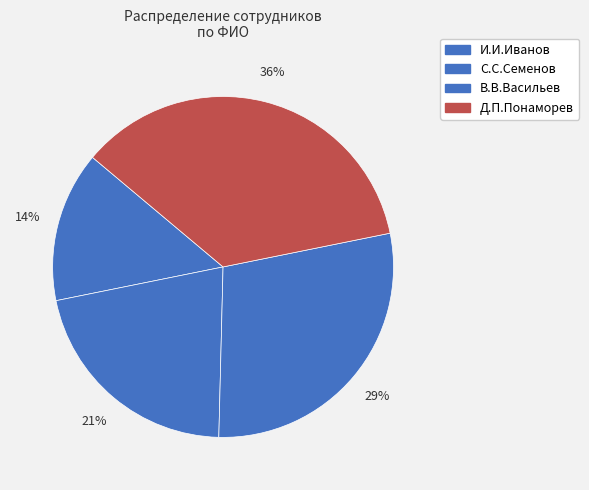

Combined, do И.И.Иванов and В.В.Васильев account for over 50%?

No